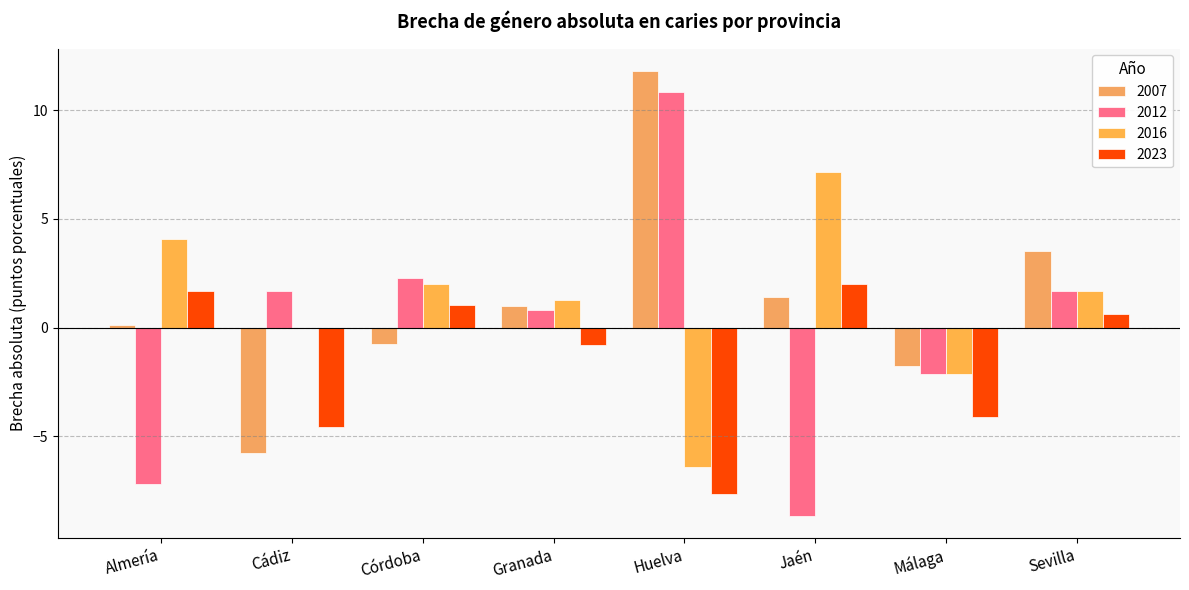

Between Huelva and Sevilla, which series saw the biggest shift?

2012